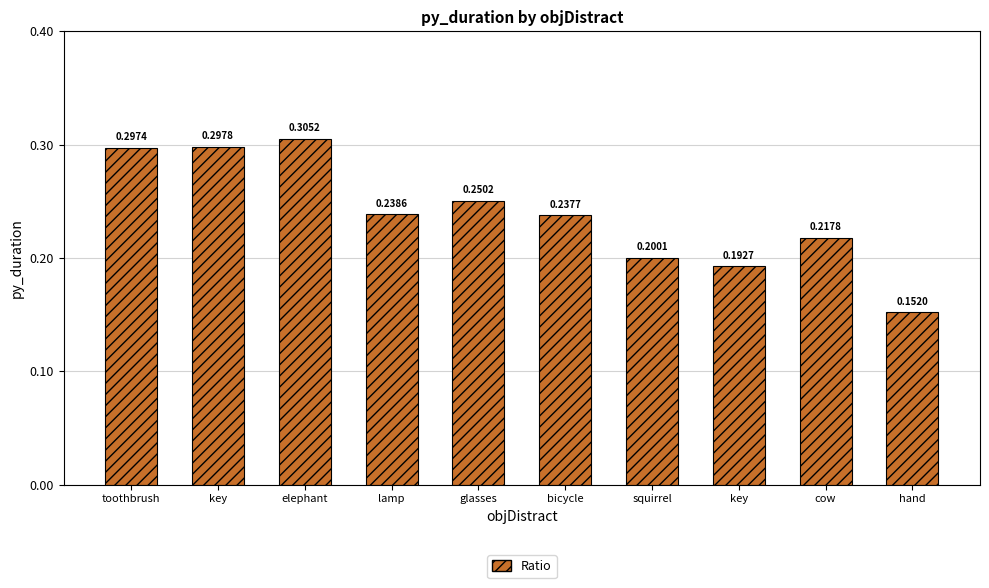

Rank the categories by value from lowest to highest.

hand, key, squirrel, cow, bicycle, lamp, glasses, toothbrush, key, elephant